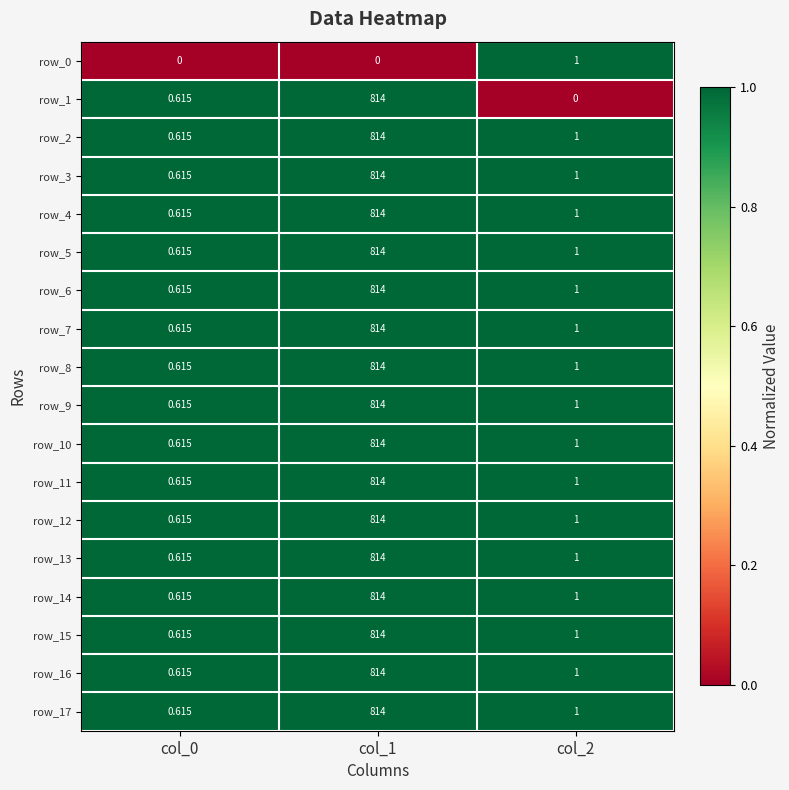

At which category is the sum across all series the highest?

col_1